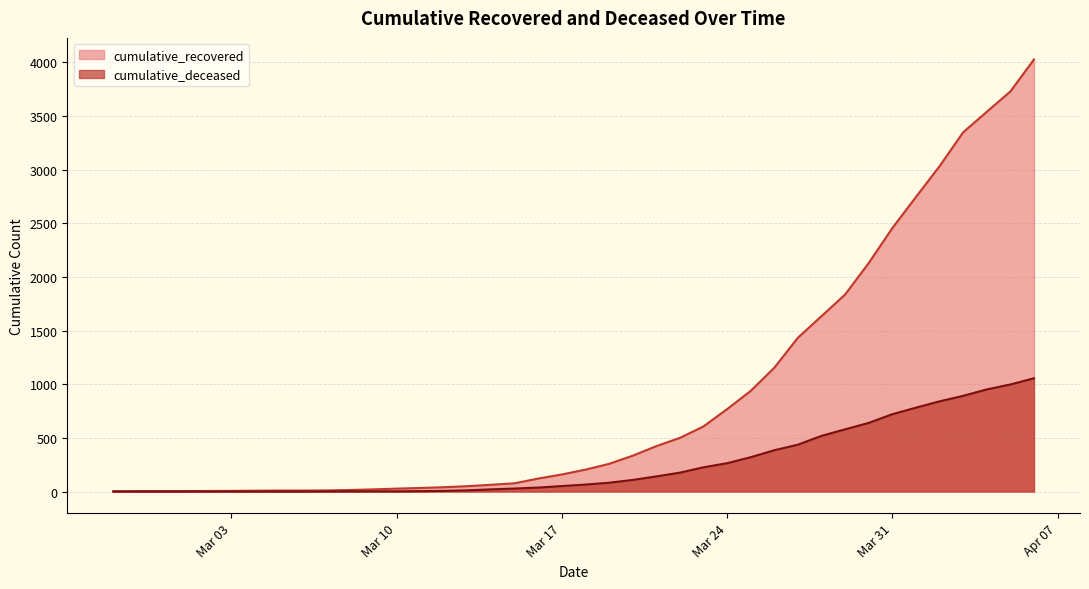

Is it true that cumulative_recovered equals 3 at 2020-02-27?

True